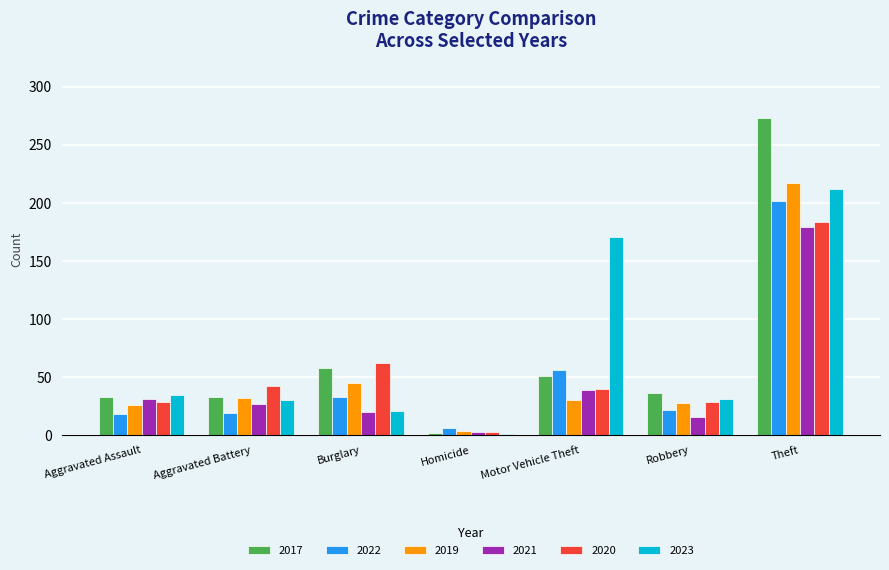

What is the total value across all series at Motor Vehicle Theft?

387